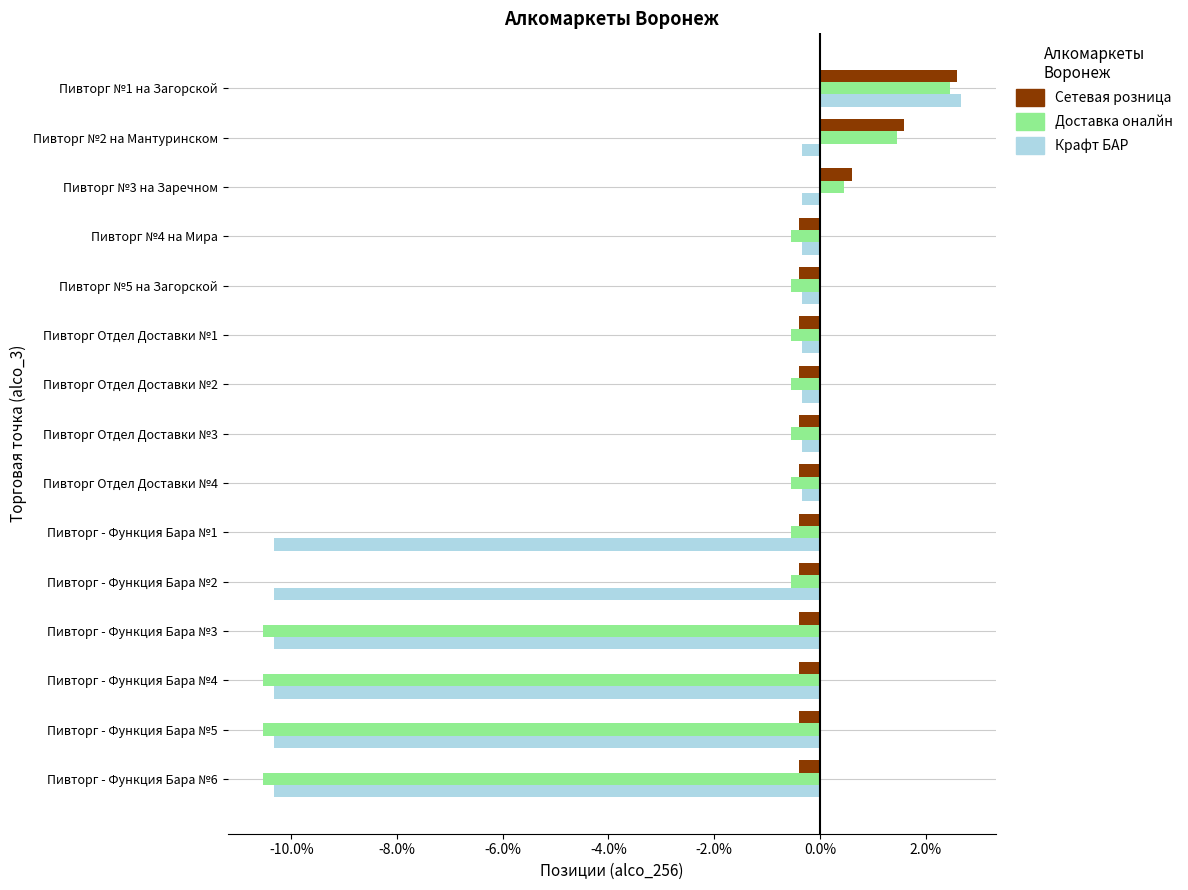

How many values in the Сетевая розница series are below 0?

12